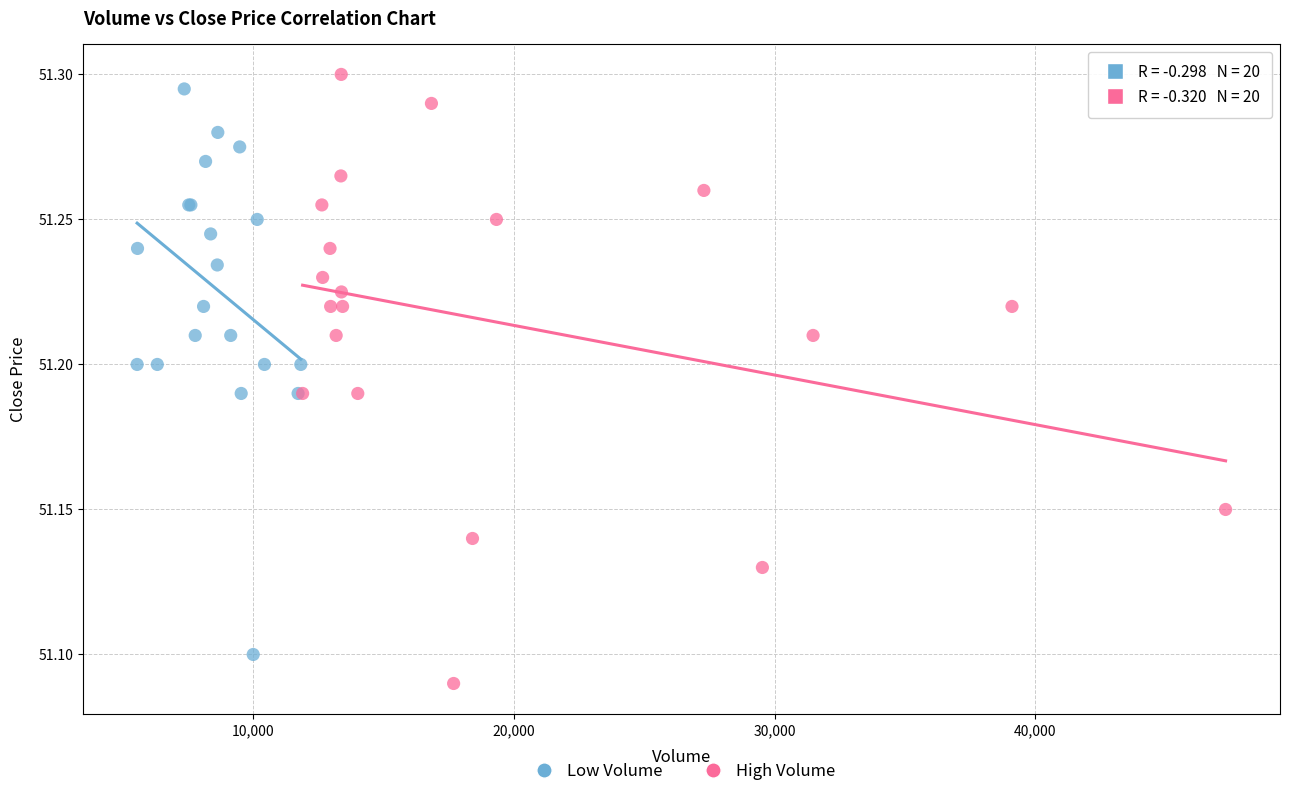

Which series has the largest Y range (max minus min)?

High Volume